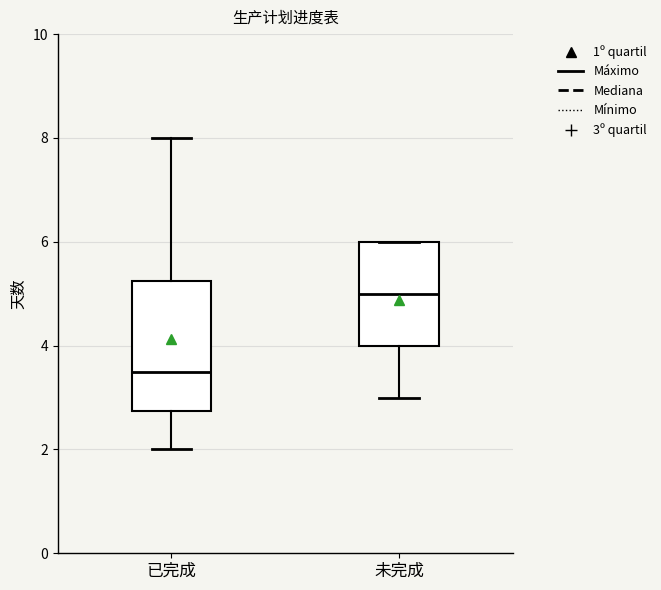

Where does the median line of the box for 未完成 sit on the y-axis? The values are not printed on the chart, so give them approximately, as read against the axis.

5.0